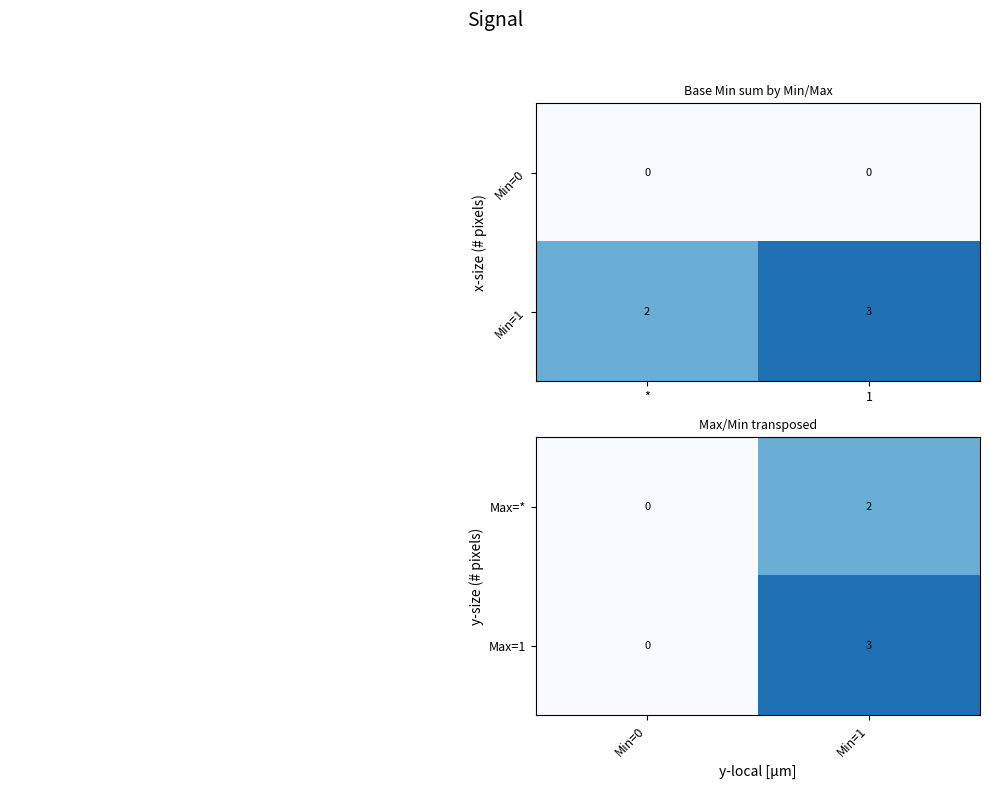

Count the Max=1 values in the range 0 to 3.

2